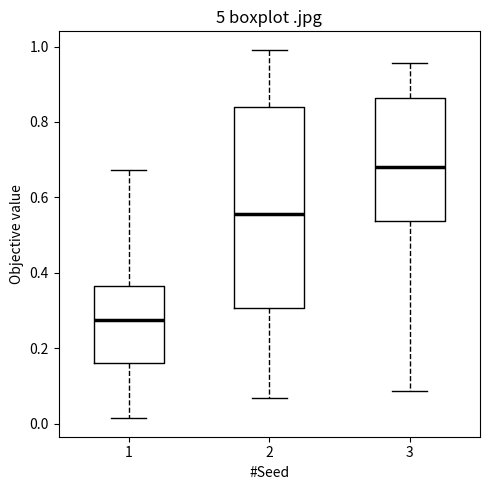

Reading left to right, read every box against the y-axis: the position of its median line, the range the box covers, and the ends of its whiskers. The values are not printed on the chart, so give them approximately, as read against the axis.

1: median 0.28, box 0.16 to 0.36, whiskers 0.02 to 0.68
2: median 0.56, box 0.30 to 0.84, whiskers 0.06 to 1.00
3: median 0.68, box 0.54 to 0.86, whiskers 0.08 to 0.96